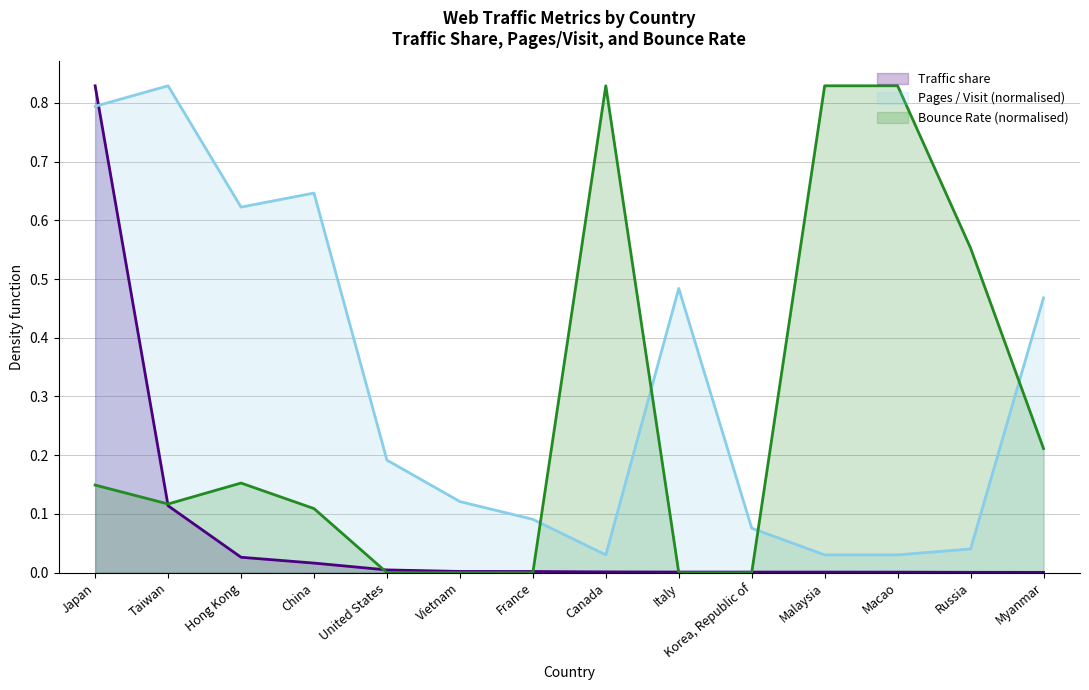

Does the chart display data point markers on the line(s)?

No